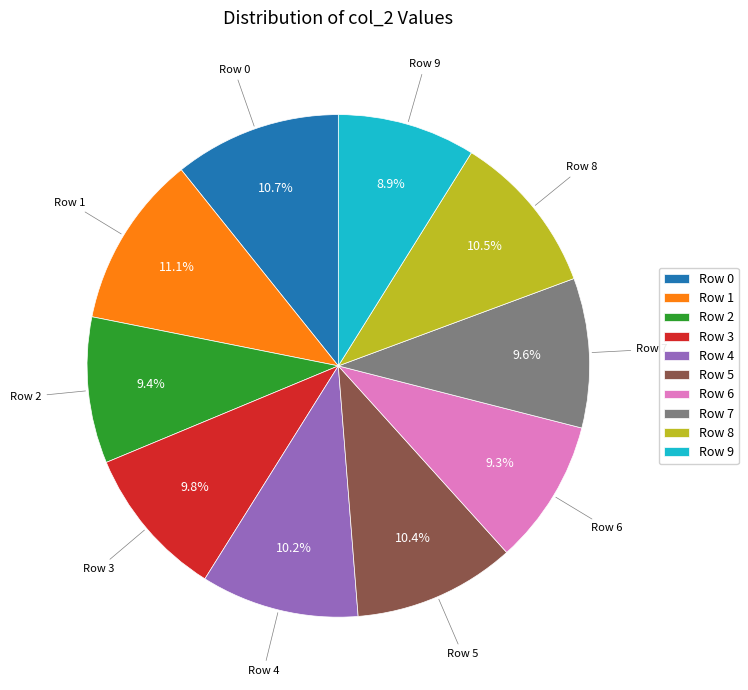

Does Row 8 account for over 50% of the chart?

No